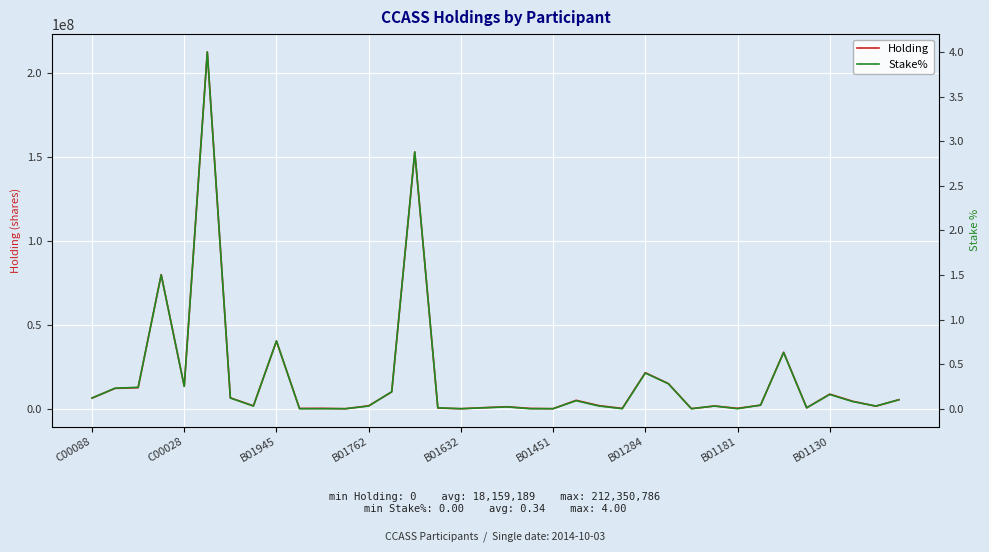

At how many categories does at least one series exceed 121216334?

2